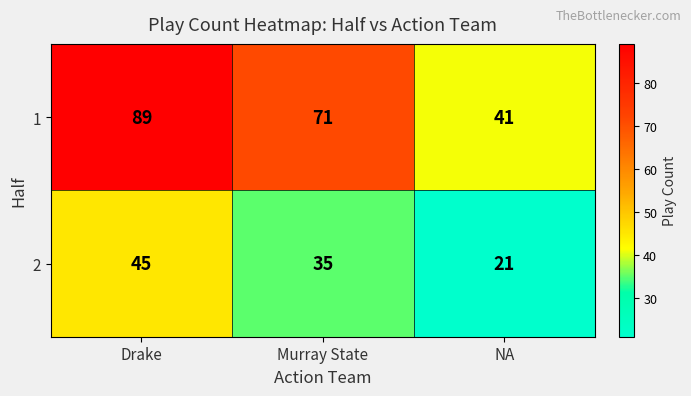

Between Drake and Murray State, which series saw the biggest shift?

1